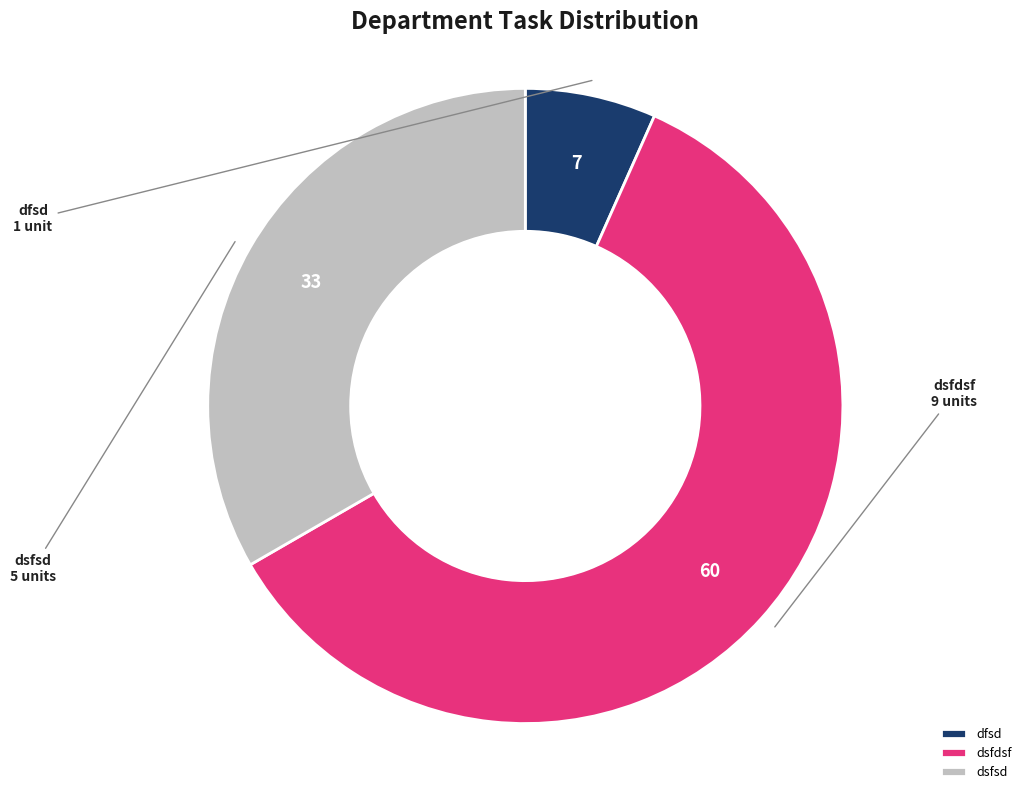

Rank the categories by value from highest to lowest.

dsfdsf, dsfsd, dfsd